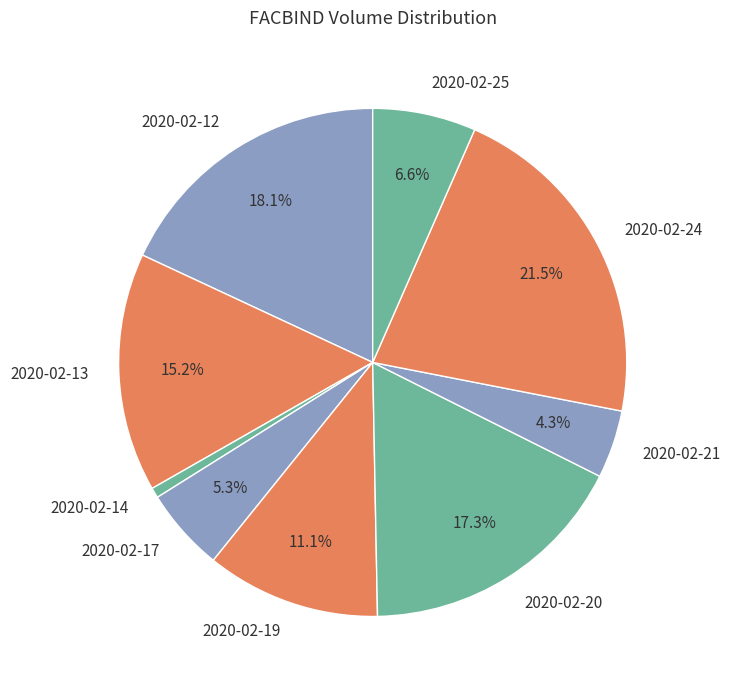

How many slices are in this pie chart?

9